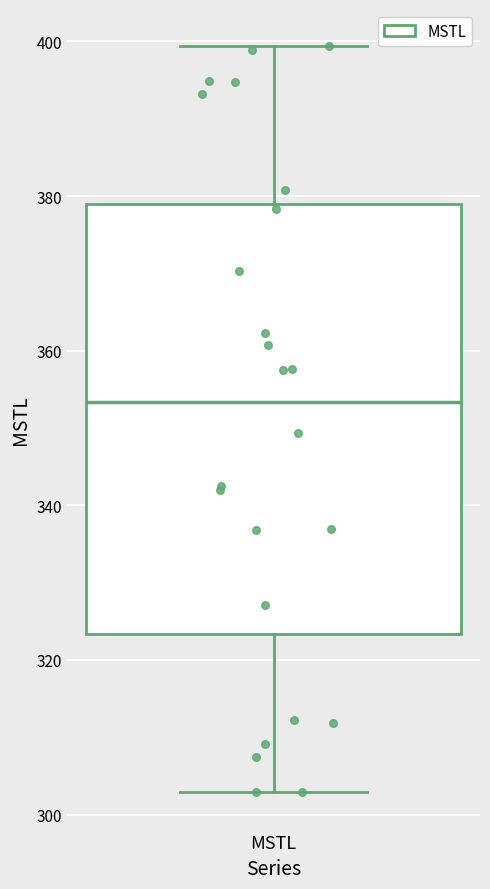

Transcribe this box plot: give where the median line is, the range the box spans, and where the two whiskers end, as read against the y-axis. The values are not printed on the chart, so give them approximately, as read against the axis.

median 354, box 324 to 378, whiskers 302 to 400